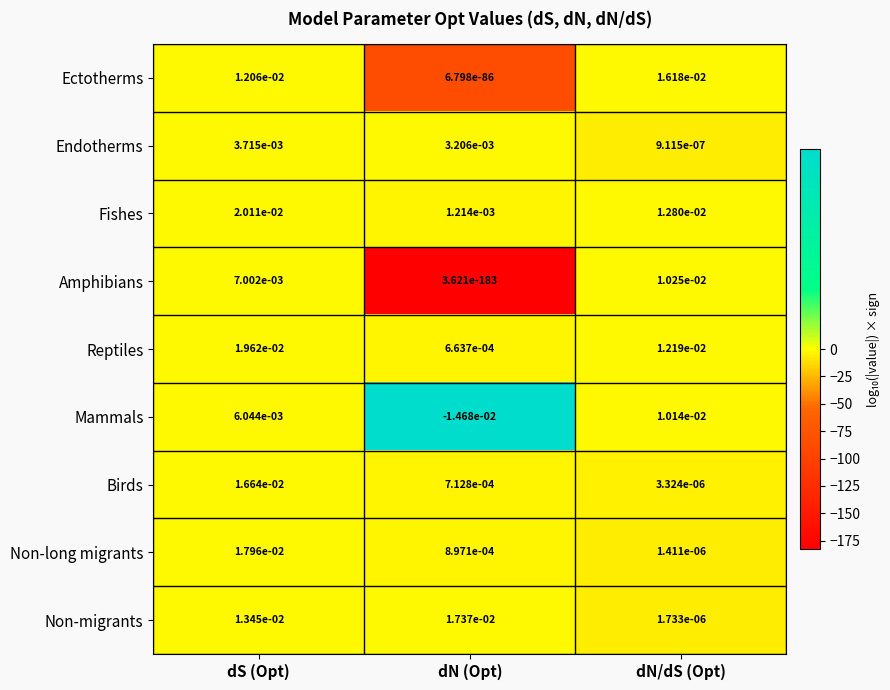

Is the value of Mammals at dN/dS (Opt) greater than the value of Reptiles at dS (Opt)?

No